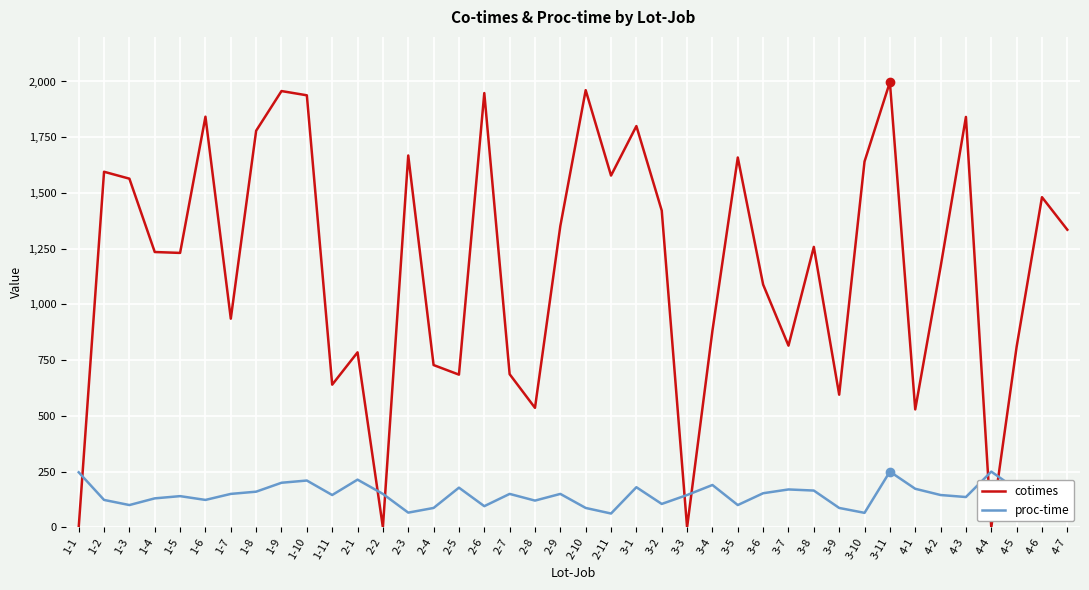

Is the value of cotimes at 2-7 greater than the value of proc-time at 1-7?

Yes